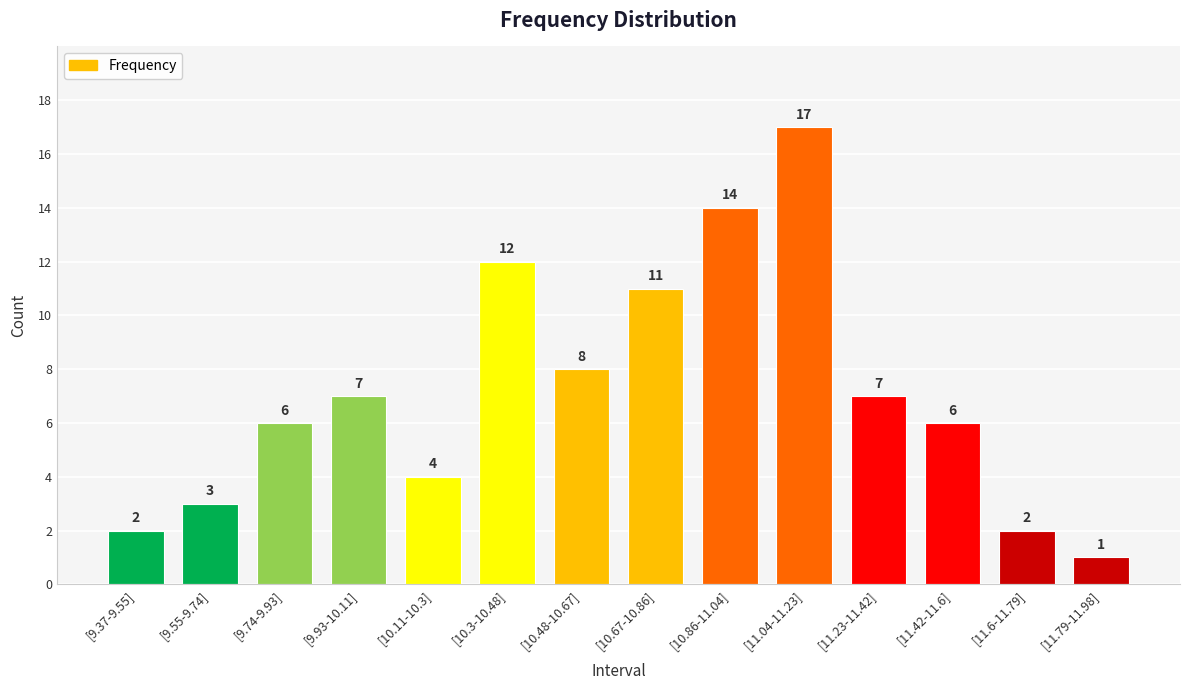

Which label corresponds to the smallest value in the chart?

[11.79-11.98]